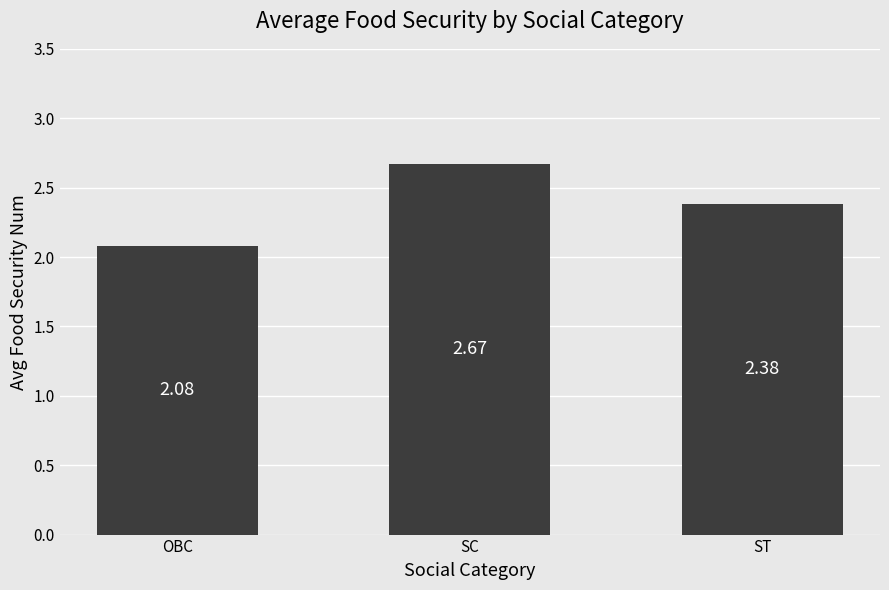

Rank the categories by value from lowest to highest.

OBC, ST, SC